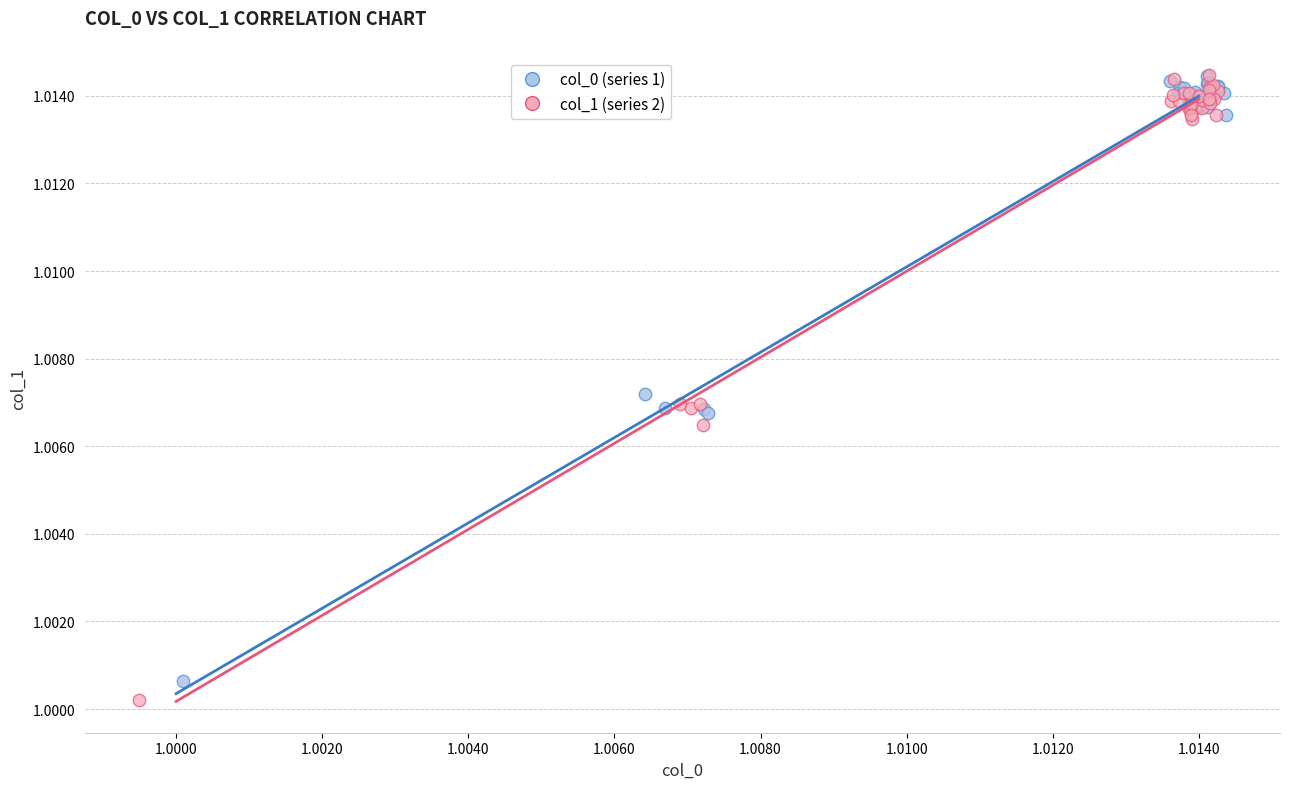

Which series has the widest spread of Y values?

col_1 (series 2)